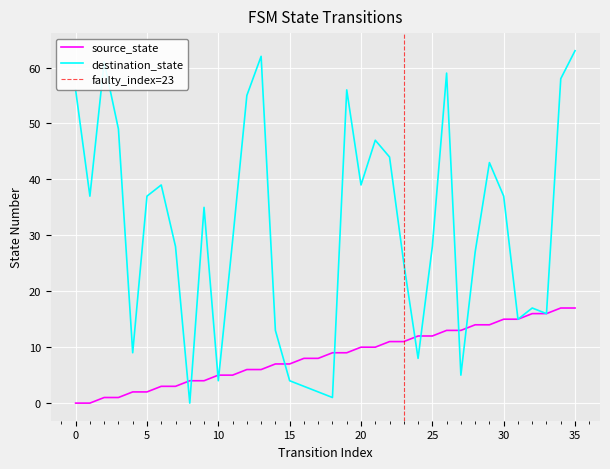

What are all the series names shown in the legend?

source_state, destination_state